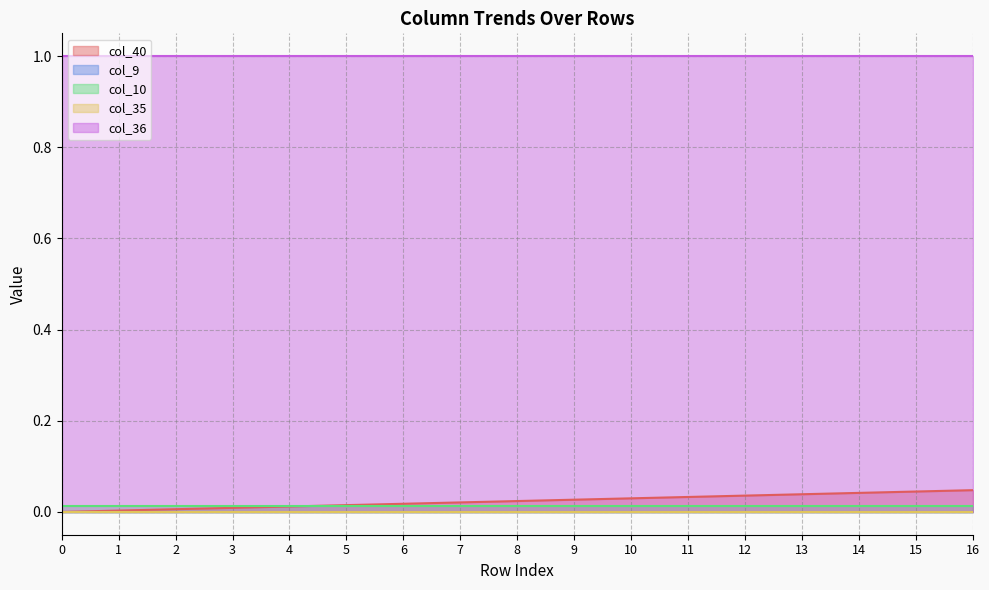

Rank the categories by col_35 value from lowest to highest.

0, 1, 2, 3, 4, 5, 6, 7, 8, 9, 10, 11, 12, 13, 14, 15, 16